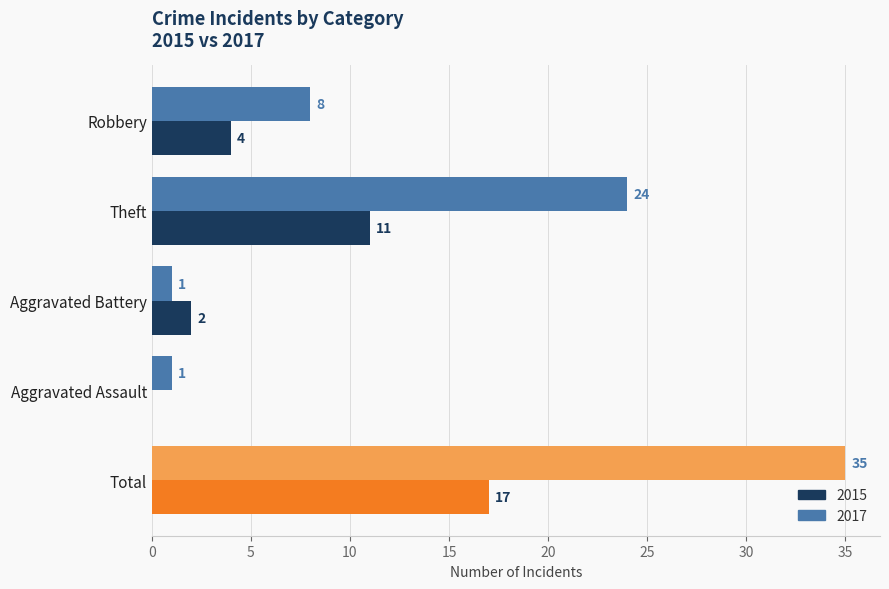

Which series has the largest total across all categories?

2017